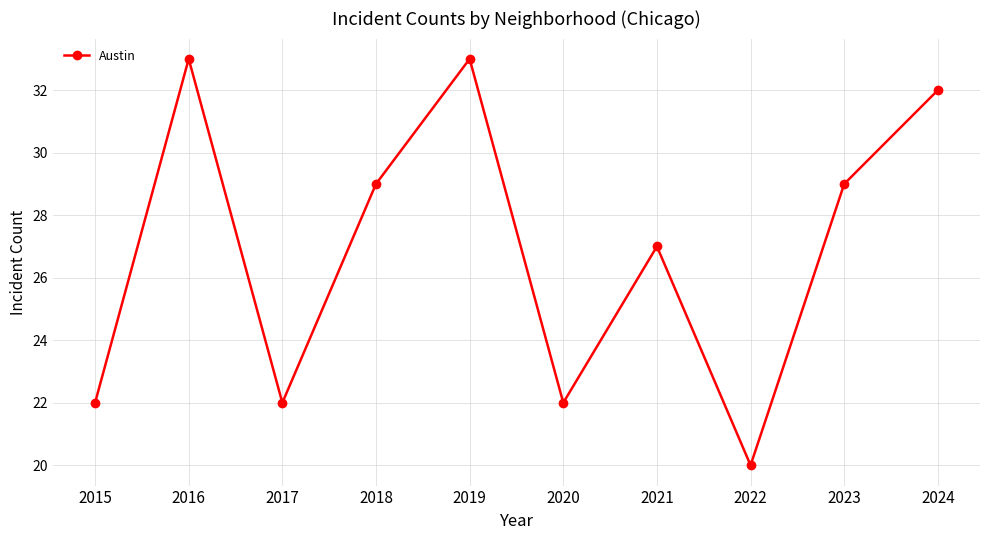

Does the chart display data point markers on the line(s)?

Yes